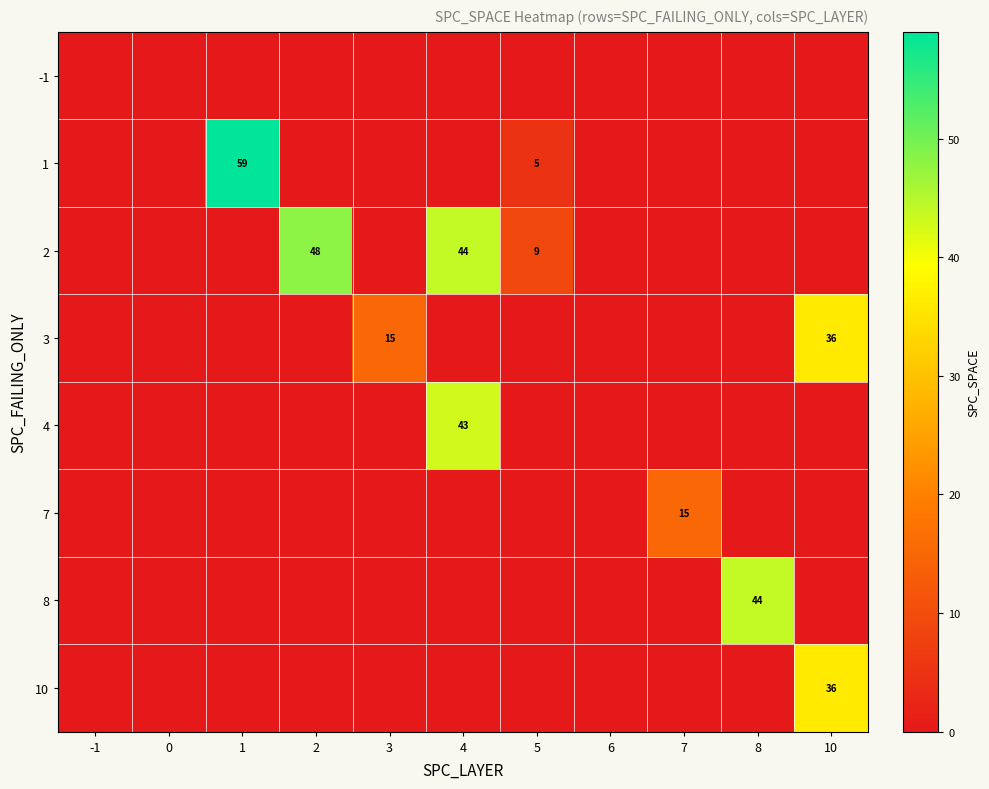

What is the average value of the 1 series?

6